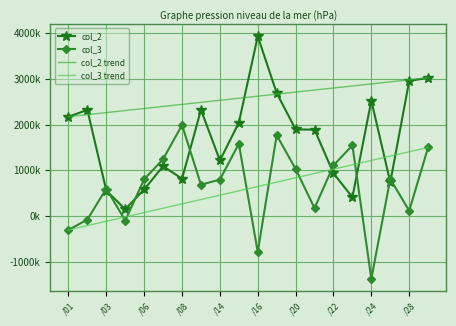

Rank the categories by col_3 value from lowest to highest.

105/06/24, 105/06/16, 105/06/01, 105/06/04, 105/06/02, 105/06/28, 105/06/21, 105/06/03, 105/06/13, 105/06/14, 105/06/06, 105/06/27, 105/06/20, 105/06/22, 105/06/07, 105/06/29, 105/06/23, 105/06/15, 105/06/17, 105/06/08